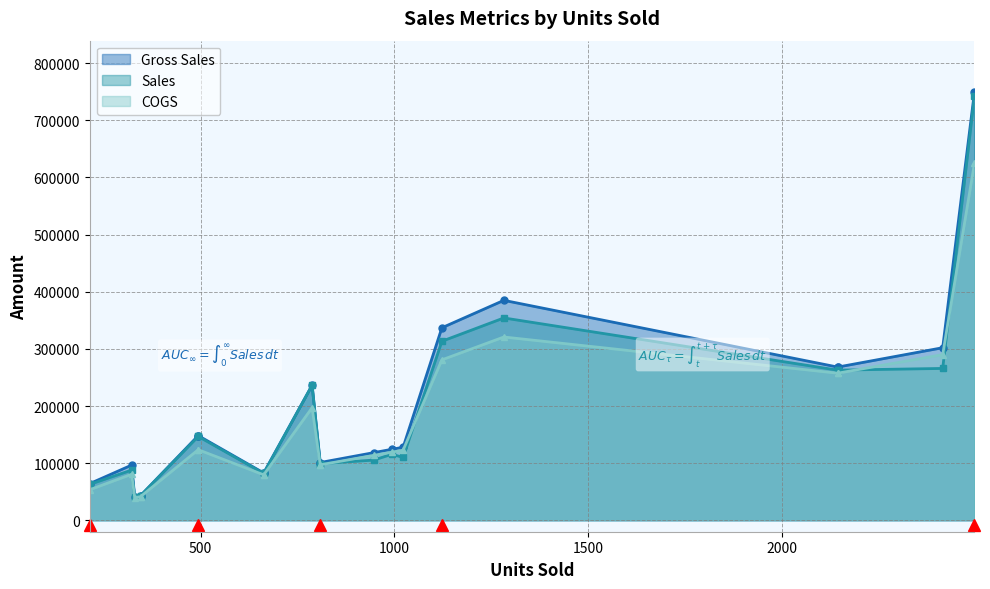

True or false: Sales and Gross Sales intersect in this chart.

False